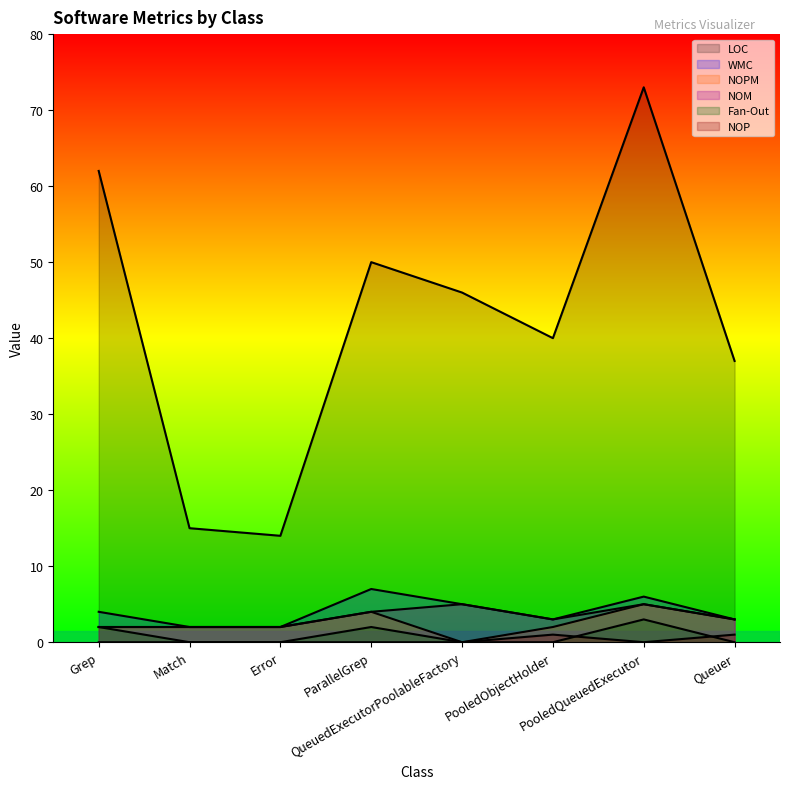

At how many categories does at least one series exceed 10?

8